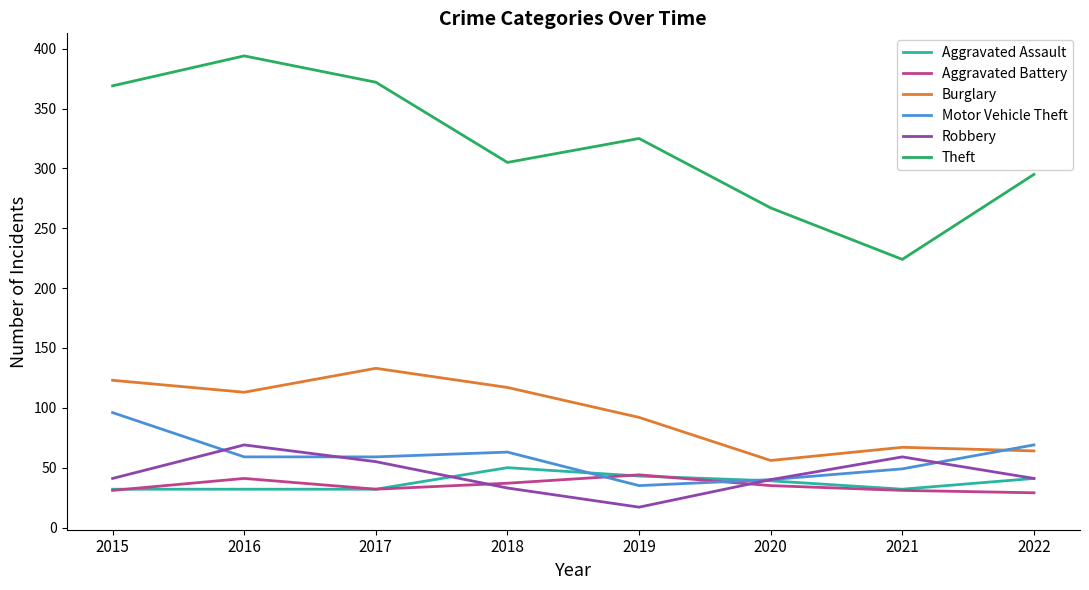

Which series has the largest range (max minus min)?

Theft